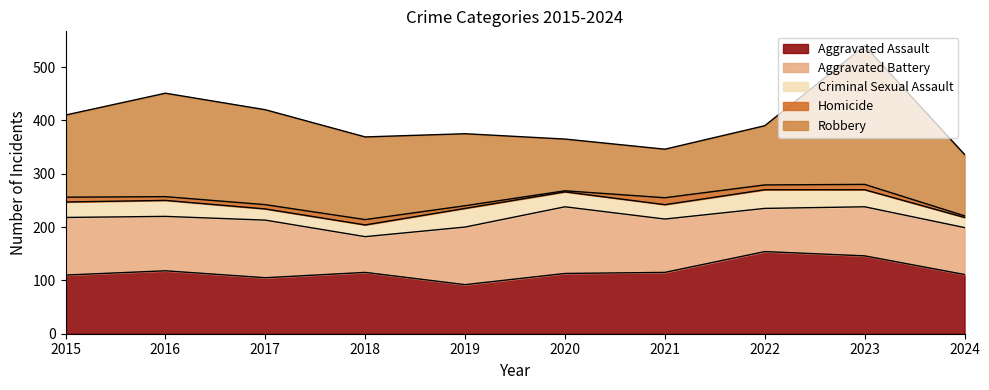

At which category does Aggravated Battery reach its first local peak?

2017